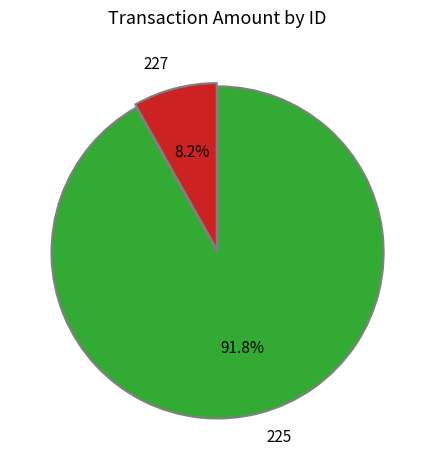

Which has a higher value, 225 or 227?

225